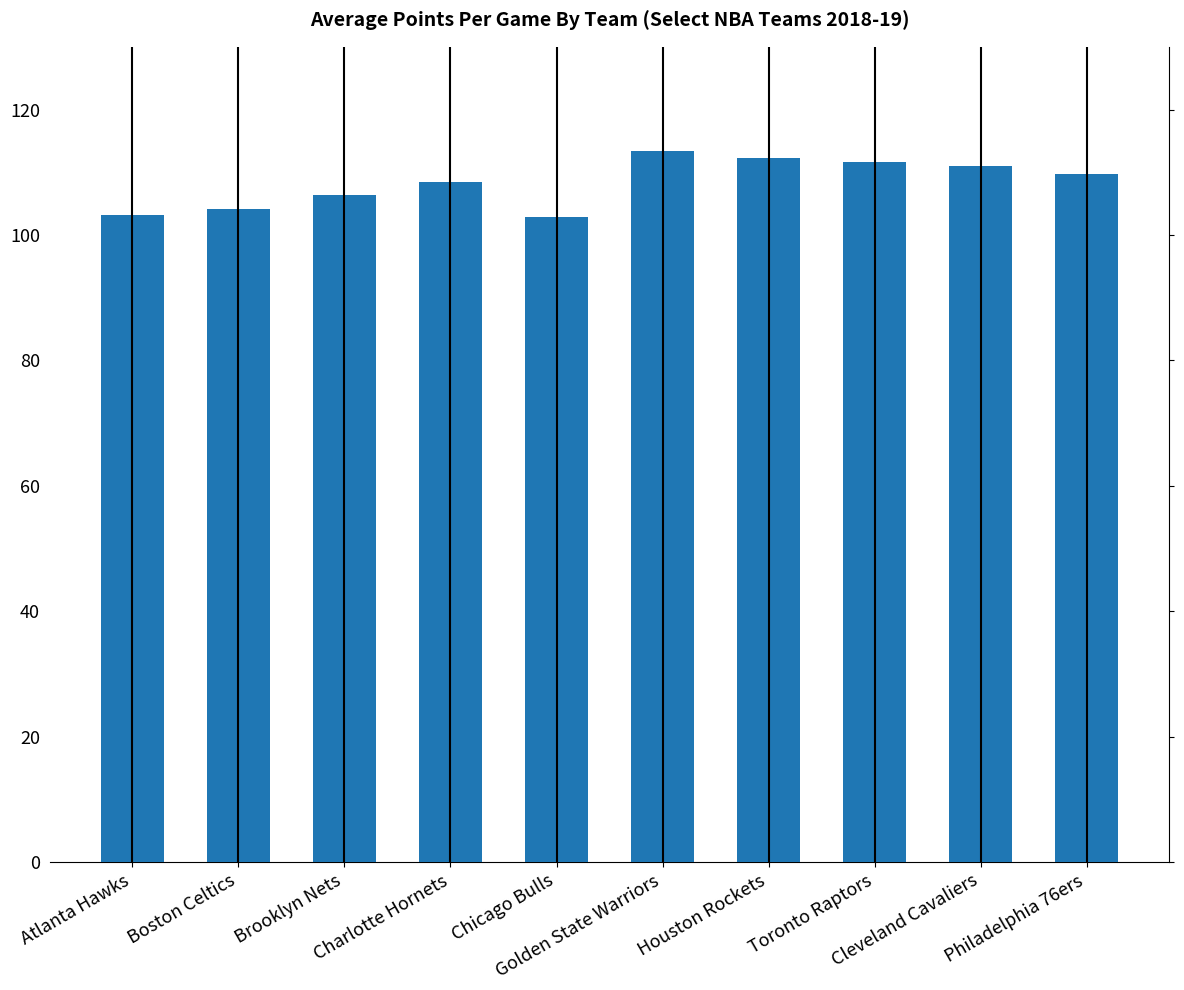

The value at Chicago Bulls is 102.9. True or false?

True